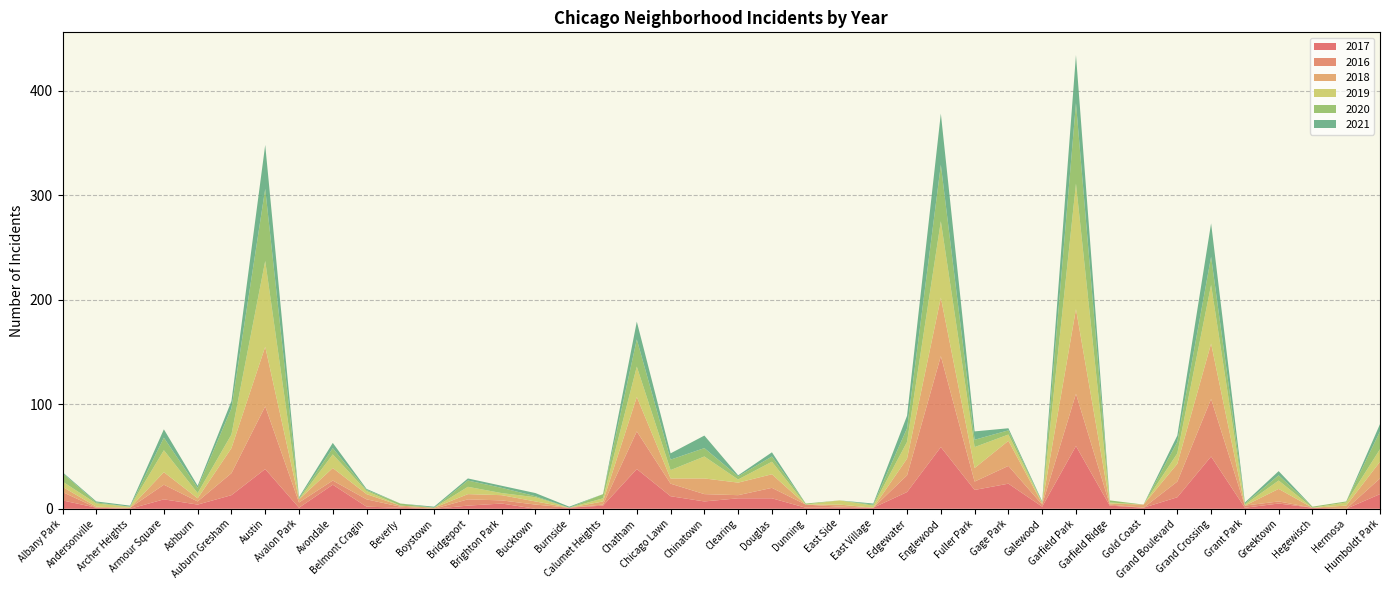

Reading left to right, transcribe all the data shown in this chart.

2017: Albany Park=8	Andersonville=1	Archer Heights=0	Armour Square=9	Ashburn=4	Auburn Gresham=13	Austin=38	Avalon Park=1	Avondale=23	Belmont Cragin=2	Beverly=1	Boystown=0	Bridgeport=3	Brighton Park=5	Bucktown=0	Burnside=1	Calumet Heights=3	Chatham=38	Chicago Lawn=12	Chinatown=7	Clearing=10	Douglas=10	Dunning=1	East Side=1	East Village=1	Edgewater=16	Englewood=59	Fuller Park=18	Gage Park=24	Galewood=2	Garfield Park=60	Garfield Ridge=3	Gold Coast=1	Grand Boulevard=11	Grand Crossing=50	Grant Park=1	Greektown=5	Hegewisch=1	Hermosa=0	Humboldt Park=14
2016: Albany Park=8	Andersonville=0	Archer Heights=1	Armour Square=14	Ashburn=3	Auburn Gresham=21	Austin=60	Avalon Park=5	Avondale=4	Belmont Cragin=7	Beverly=1	Boystown=0	Bridgeport=6	Brighton Park=3	Bucktown=4	Burnside=0	Calumet Heights=1	Chatham=36	Chicago Lawn=12	Chinatown=7	Clearing=3	Douglas=10	Dunning=3	East Side=1	East Village=0	Edgewater=16	Englewood=87	Fuller Park=8	Gage Park=17	Galewood=2	Garfield Park=50	Garfield Ridge=1	Gold Coast=0	Grand Boulevard=15	Grand Crossing=55	Grant Park=2	Greektown=2	Hegewisch=0	Hermosa=0	Humboldt Park=15
2018: Albany Park=5	Andersonville=1	Archer Heights=0	Armour Square=12	Ashburn=3	Auburn Gresham=24	Austin=57	Avalon Park=3	Avondale=12	Belmont Cragin=5	Beverly=1	Boystown=1	Bridgeport=5	Brighton Park=5	Bucktown=3	Burnside=0	Calumet Heights=3	Chatham=33	Chicago Lawn=5	Chinatown=15	Clearing=12	Douglas=13	Dunning=0	East Side=2	East Village=0	Edgewater=16	Englewood=56	Fuller Park=13	Gage Park=24	Galewood=1	Garfield Park=81	Garfield Ridge=1	Gold Coast=3	Grand Boulevard=17	Grand Crossing=53	Grant Park=0	Greektown=12	Hegewisch=0	Hermosa=3	Humboldt Park=16
2019: Albany Park=5	Andersonville=3	Archer Heights=1	Armour Square=21	Ashburn=5	Auburn Gresham=13	Austin=82	Avalon Park=0	Avondale=13	Belmont Cragin=3	Beverly=0	Boystown=0	Bridgeport=7	Brighton Park=2	Bucktown=4	Burnside=0	Calumet Heights=3	Chatham=29	Chicago Lawn=8	Chinatown=21	Clearing=3	Douglas=12	Dunning=0	East Side=4	East Village=2	Edgewater=16	Englewood=73	Fuller Park=20	Gage Park=6	Galewood=1	Garfield Park=120	Garfield Ridge=1	Gold Coast=0	Grand Boulevard=10	Grand Crossing=56	Grant Park=1	Greektown=8	Hegewisch=0	Hermosa=3	Humboldt Park=12
2020: Albany Park=8	Andersonville=1	Archer Heights=0	Armour Square=12	Ashburn=5	Auburn Gresham=25	Austin=69	Avalon Park=1	Avondale=6	Belmont Cragin=1	Beverly=2	Boystown=0	Bridgeport=6	Brighton Park=5	Bucktown=1	Burnside=0	Calumet Heights=4	Chatham=26	Chicago Lawn=10	Chinatown=8	Clearing=3	Douglas=5	Dunning=1	East Side=0	East Village=1	Edgewater=13	Englewood=54	Fuller Park=7	Gage Park=4	Galewood=0	Garfield Park=77	Garfield Ridge=2	Gold Coast=0	Grand Boulevard=11	Grand Crossing=27	Grant Park=1	Greektown=5	Hegewisch=1	Hermosa=1	Humboldt Park=17
2021: Albany Park=1	Andersonville=1	Archer Heights=1	Armour Square=8	Ashburn=2	Auburn Gresham=7	Austin=42	Avalon Park=1	Avondale=5	Belmont Cragin=1	Beverly=0	Boystown=1	Bridgeport=2	Brighton Park=2	Bucktown=3	Burnside=1	Calumet Heights=0	Chatham=17	Chicago Lawn=6	Chinatown=12	Clearing=1	Douglas=4	Dunning=0	East Side=0	East Village=1	Edgewater=12	Englewood=49	Fuller Park=8	Gage Park=2	Galewood=1	Garfield Park=46	Garfield Ridge=0	Gold Coast=0	Grand Boulevard=6	Grand Crossing=32	Grant Park=1	Greektown=4	Hegewisch=0	Hermosa=0	Humboldt Park=7